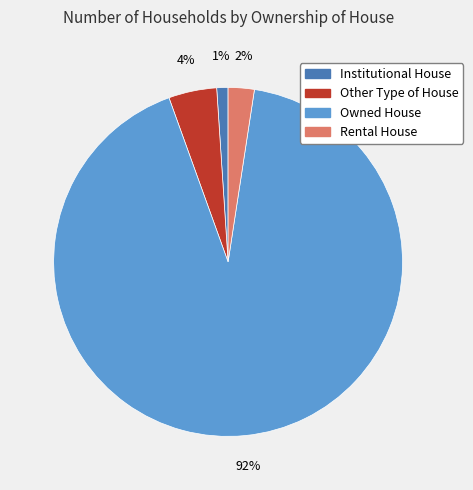

How many slices are in this pie chart?

4